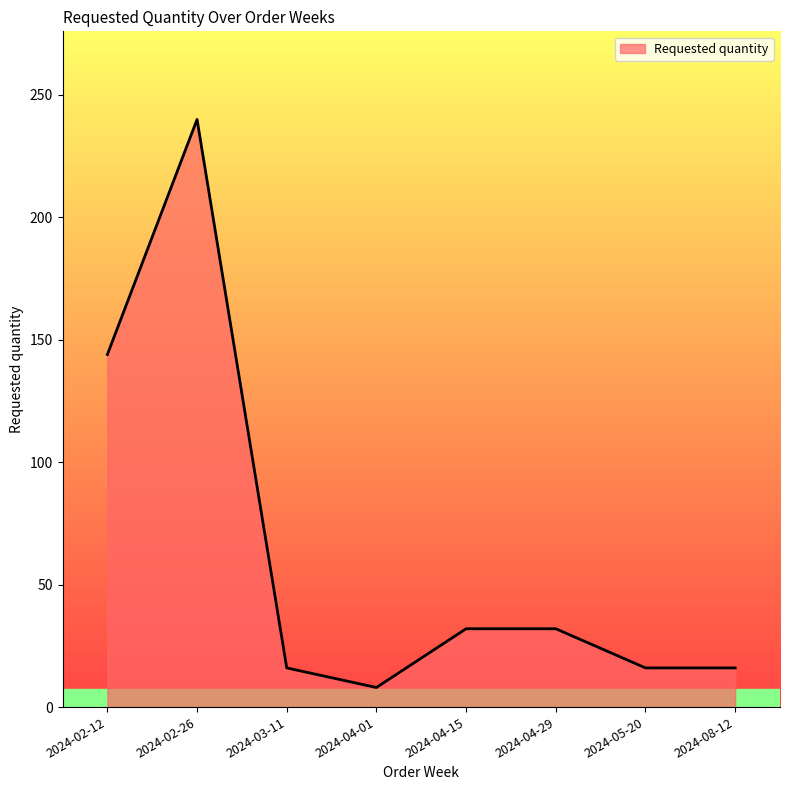

At which category does the data reach its first local peak?

2024-02-26